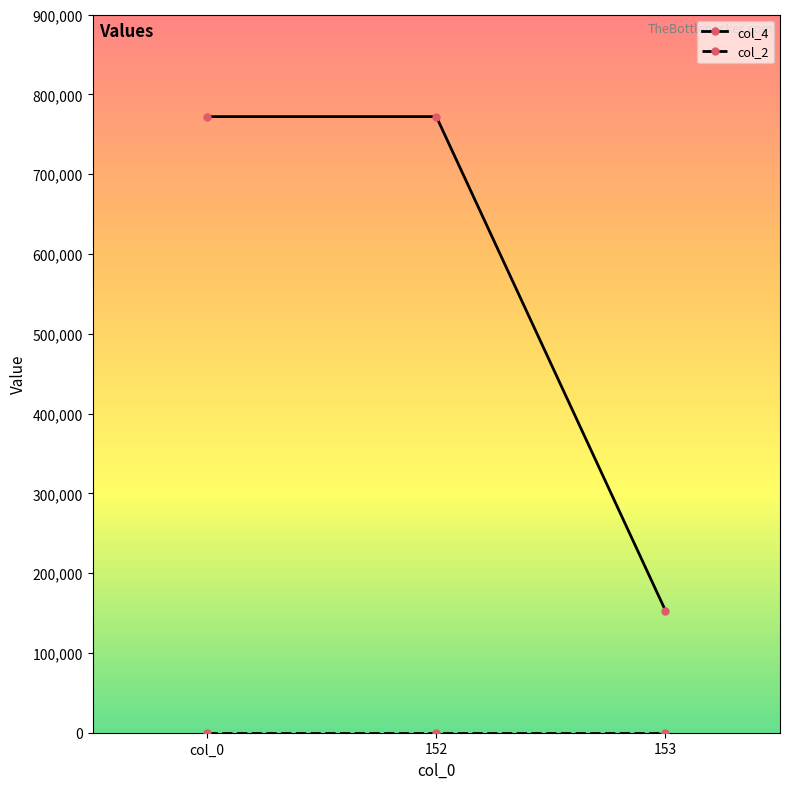

What is the minimum value shown in the chart?

1